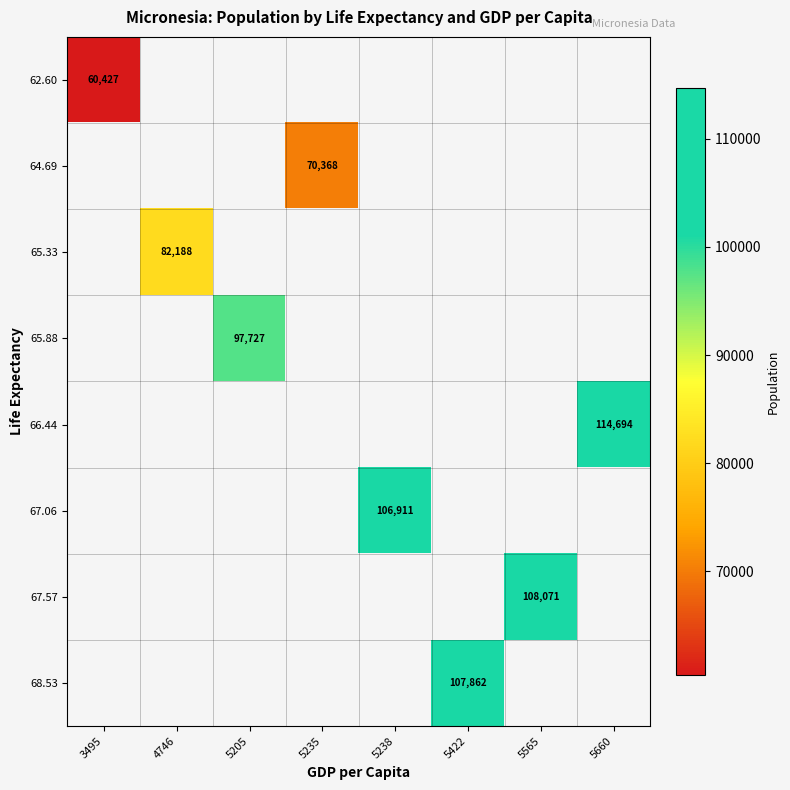

The value of 65.33 at 4746 is 16876. True or false?

False